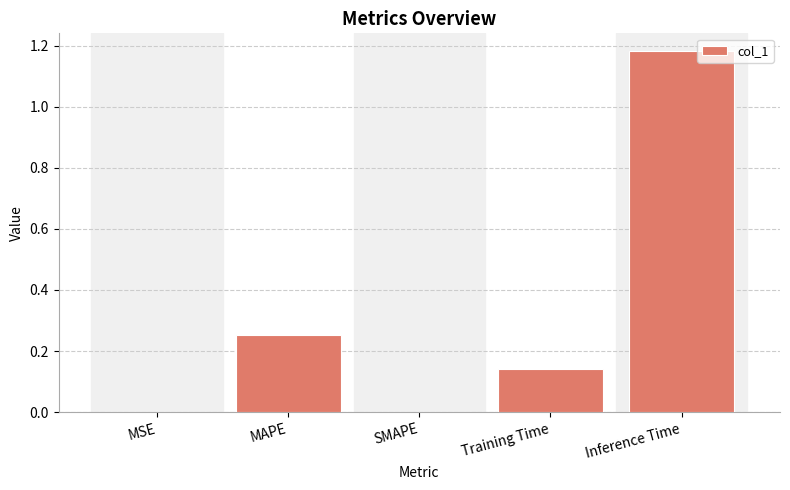

The chart shows a value of 0.5 at SMAPE. True or false?

False